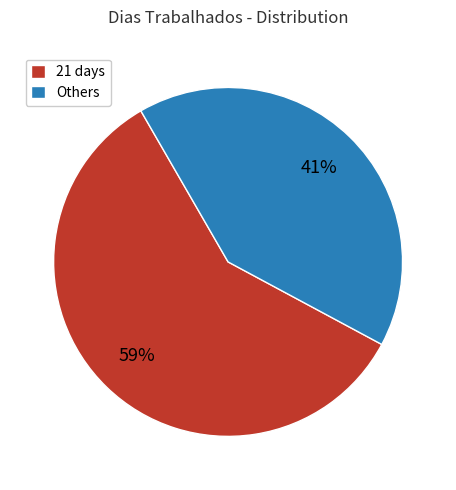

To the nearest percent, what percentage of the pie is Others?

41%